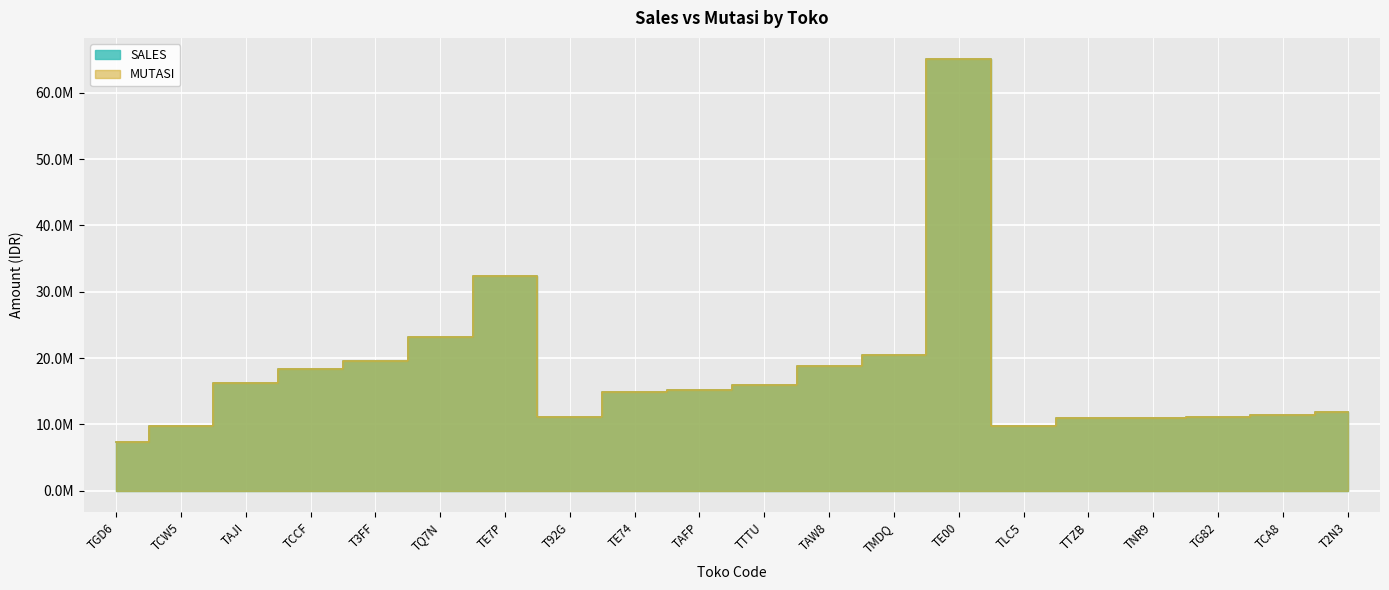

How many intersections are there between SALES and MUTASI?

8